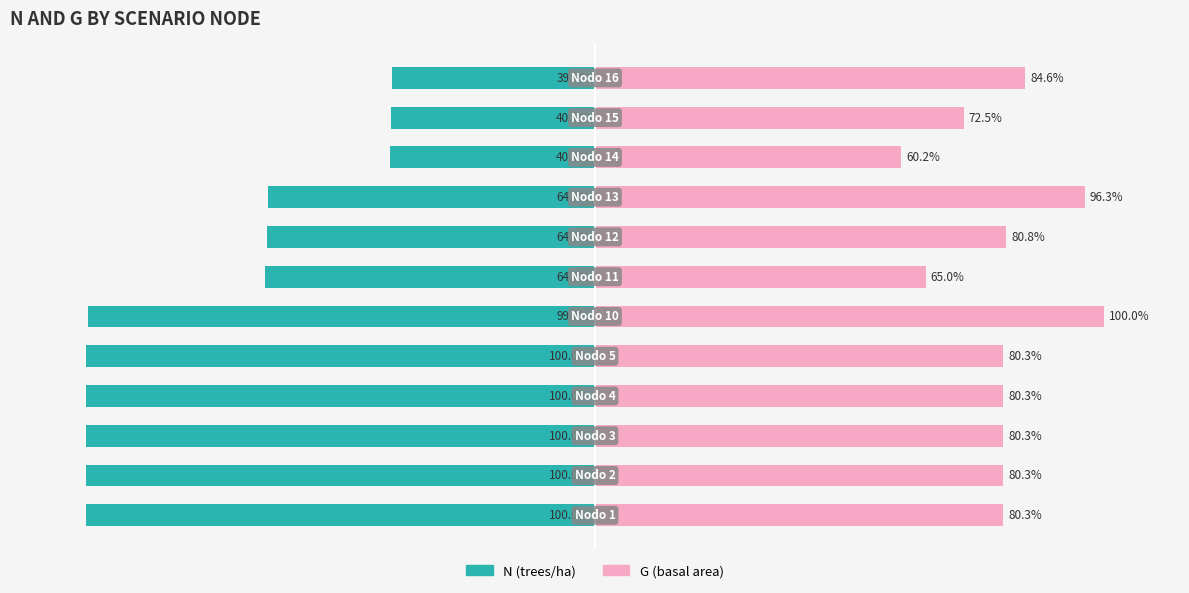

The value of G (basal area) at 0 is 35.8. True or false?

False